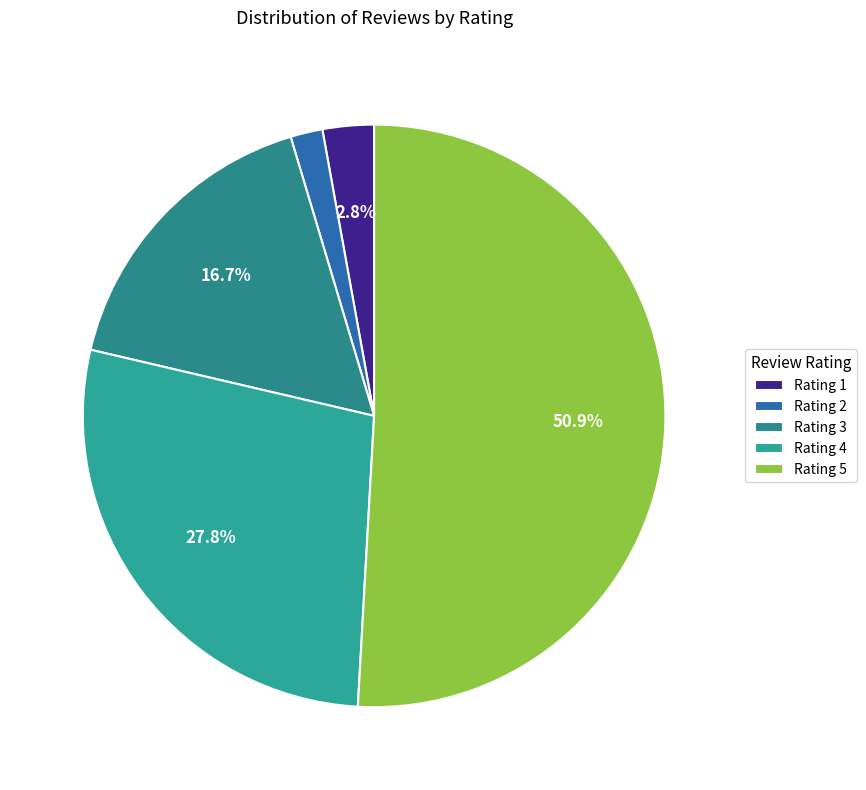

Is Rating 5 the majority of the pie?

Yes